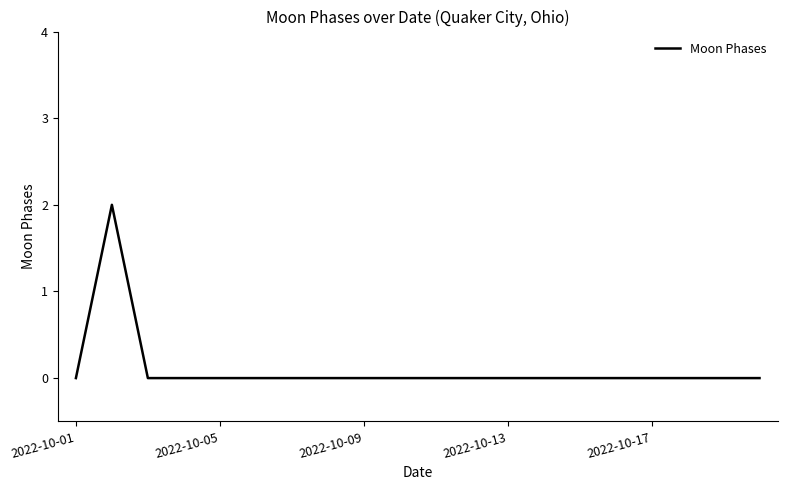

How many lines are shown in the chart?

1